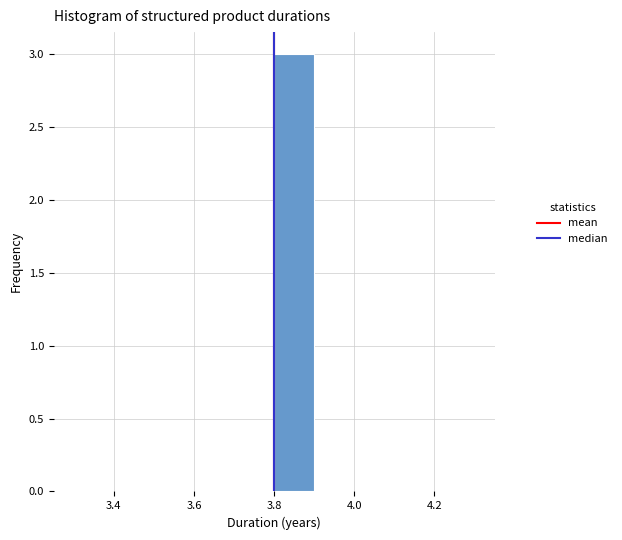

Reading left to right, list every bar in this chart as the range it spans on the x-axis followed by its height. The values are not printed on the chart, so give them approximately, as read against the axis.

3.3 to 3.4: 0
3.4 to 3.5: 0
3.5 to 3.6: 0
3.6 to 3.7: 0
3.7 to 3.8: 0
3.8 to 3.9: 3
3.9 to 4.0: 0
4.0 to 4.1: 0
4.1 to 4.2: 0
4.2 to 4.3: 0